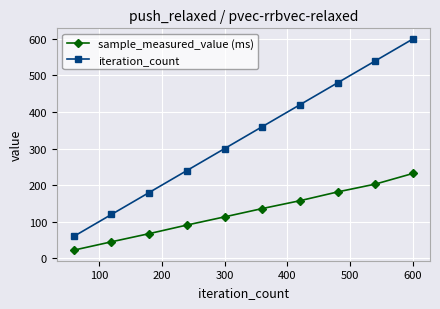

True or false: iteration_count and sample_measured_value (ms) cross at least once.

False